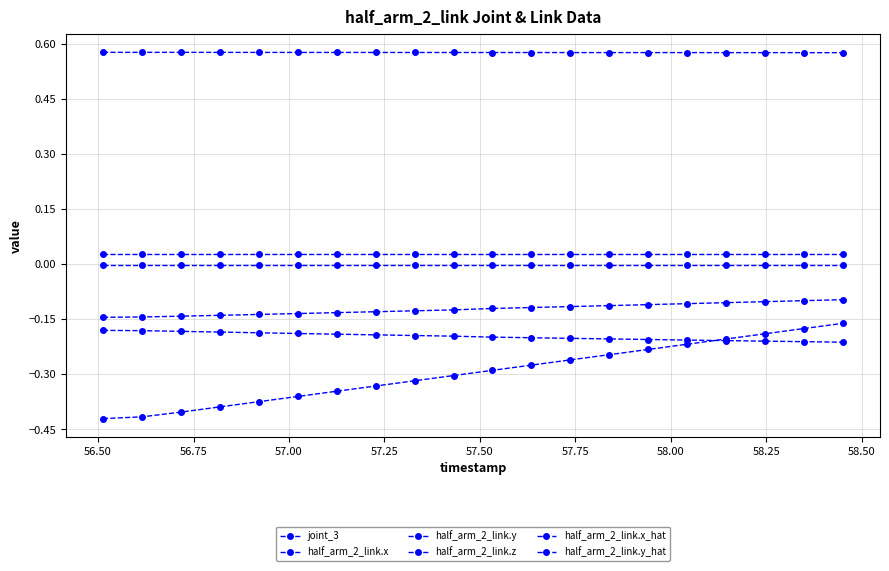

Reading left to right, list all the values displayed in this chart.

joint_3: -0.4	-0.4	-0.4	-0.4	-0.4	-0.4	-0.3	-0.3	-0.3	-0.3	-0.3	-0.3	-0.3	-0.2	-0.2	-0.2	-0.2	-0.2	-0.2	-0.2
half_arm_2_link.x: -0.2	-0.2	-0.2	-0.2	-0.2	-0.2	-0.2	-0.2	-0.2	-0.2	-0.2	-0.2	-0.2	-0.2	-0.2	-0.2	-0.2	-0.2	-0.2	-0.2
half_arm_2_link.y: -0.1	-0.1	-0.1	-0.1	-0.1	-0.1	-0.1	-0.1	-0.1	-0.1	-0.1	-0.1	-0.1	-0.1	-0.1	-0.1	-0.1	-0.1	-0.1	-0.1
half_arm_2_link.z: 0.6	0.6	0.6	0.6	0.6	0.6	0.6	0.6	0.6	0.6	0.6	0.6	0.6	0.6	0.6	0.6	0.6	0.6	0.6	0.6
half_arm_2_link.x_hat: 0.0	0.0	0.0	0.0	0.0	0.0	0.0	0.0	0.0	0.0	0.0	0.0	0.0	0.0	0.0	0.0	0.0	0.0	0.0	0.0
half_arm_2_link.y_hat: -0.0	-0.0	-0.0	-0.0	-0.0	-0.0	-0.0	-0.0	-0.0	-0.0	-0.0	-0.0	-0.0	-0.0	-0.0	-0.0	-0.0	-0.0	-0.0	-0.0